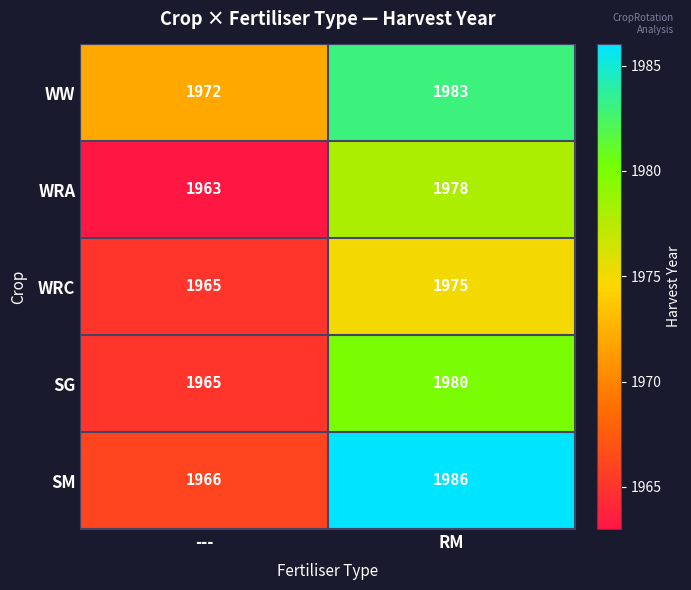

Reading right to left, list all the values displayed in this chart.

WW: 1983	1972
WRA: 1978	1963
WRC: 1975	1965
SG: 1980	1965
SM: 1986	1966